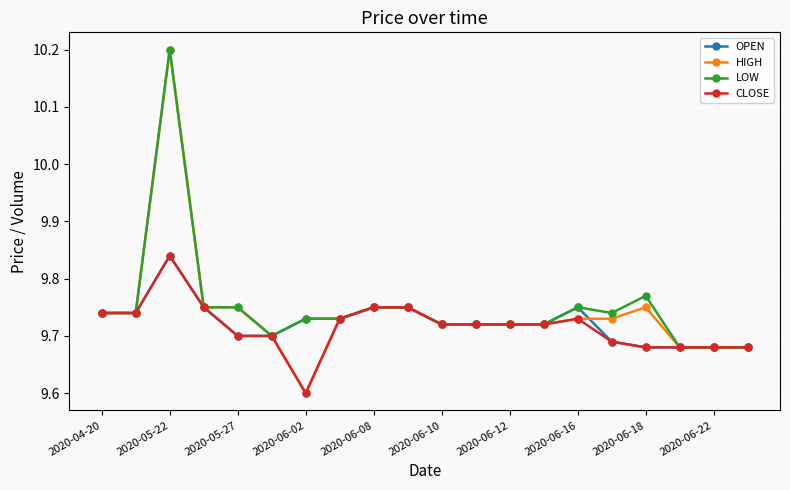

What are all the series names shown in the legend?

OPEN, HIGH, LOW, CLOSE